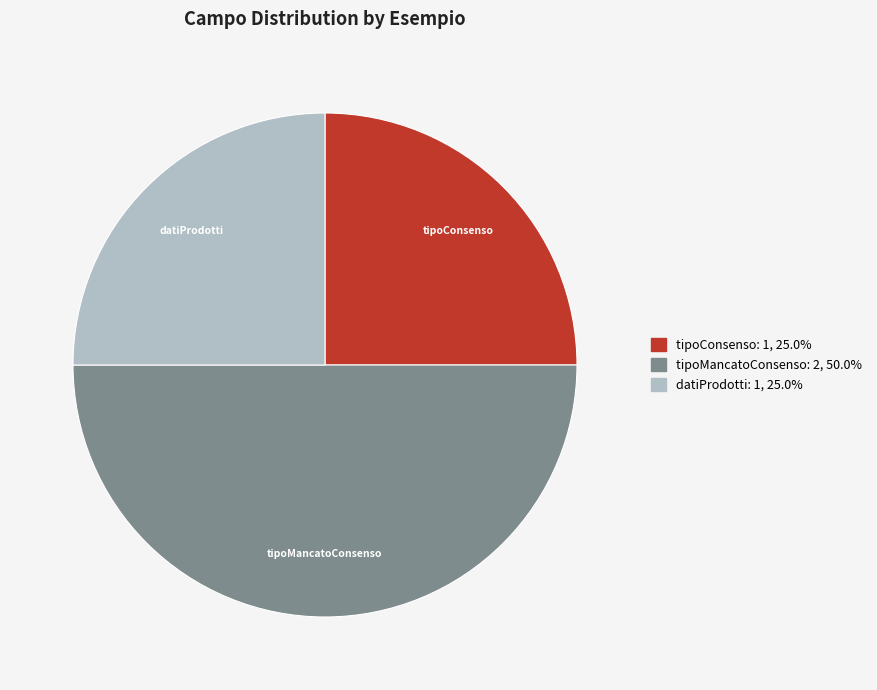

Between tipoMancatoConsenso and datiProdotti, which is larger?

tipoMancatoConsenso